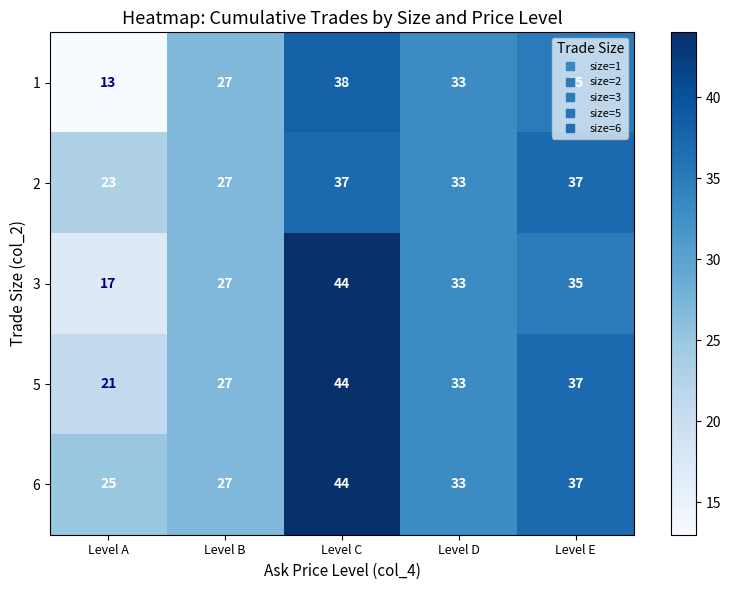

Where does the 5 series first go above 33?

Level C